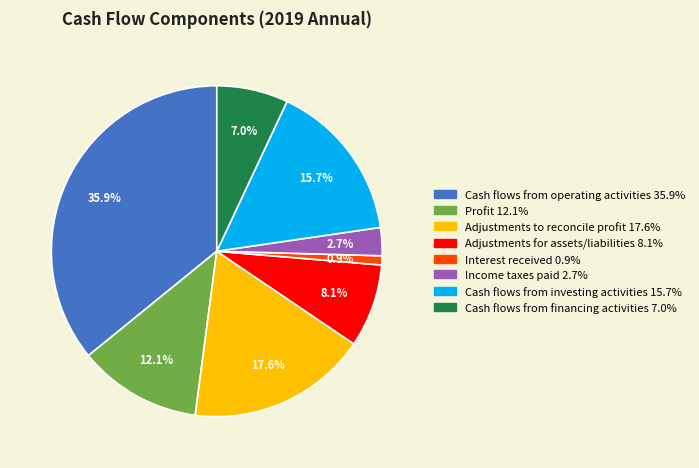

Does any single category account for the majority?

No